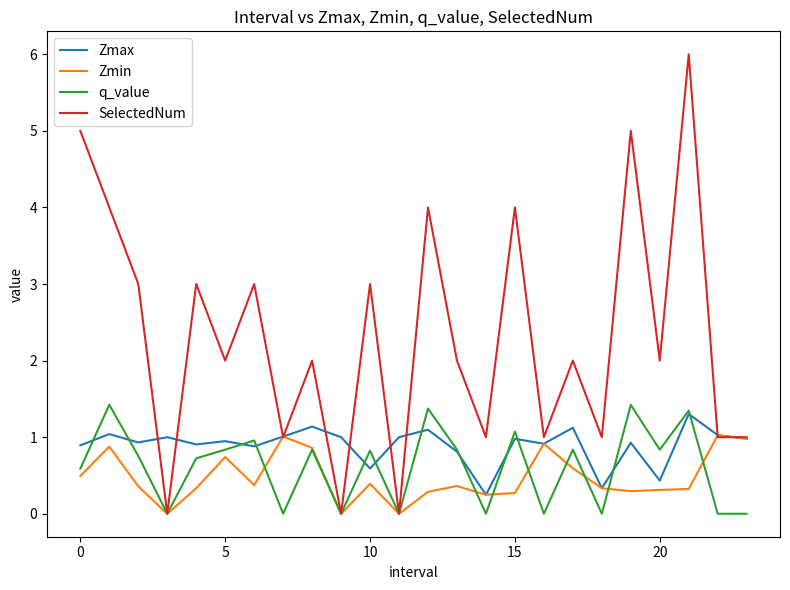

What is the average value of the Zmax series?

0.9